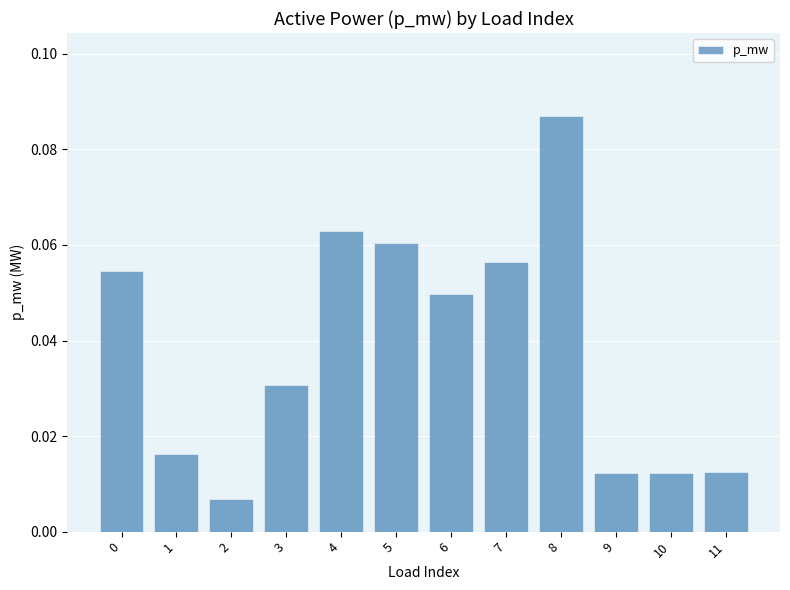

What is the sum of all values?

0.5